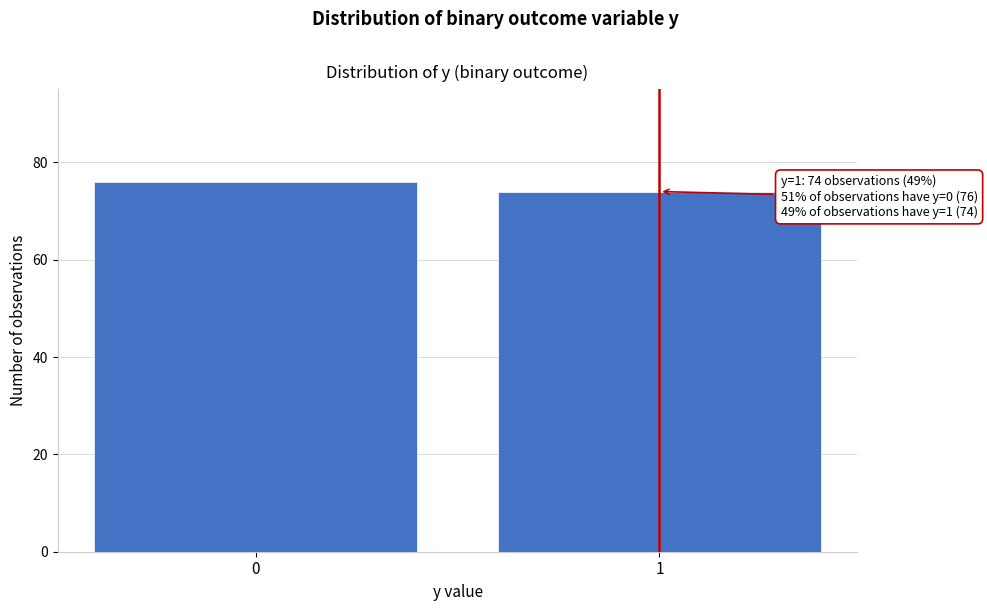

Reading right to left, list all the values displayed in this chart.

1=74	0=76